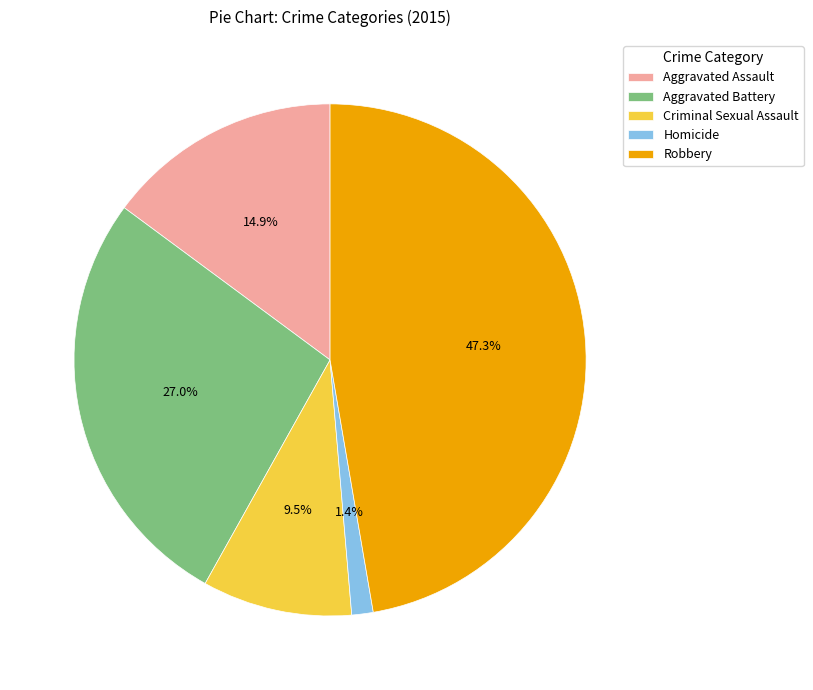

Between Aggravated Battery and Criminal Sexual Assault, which is larger?

Aggravated Battery